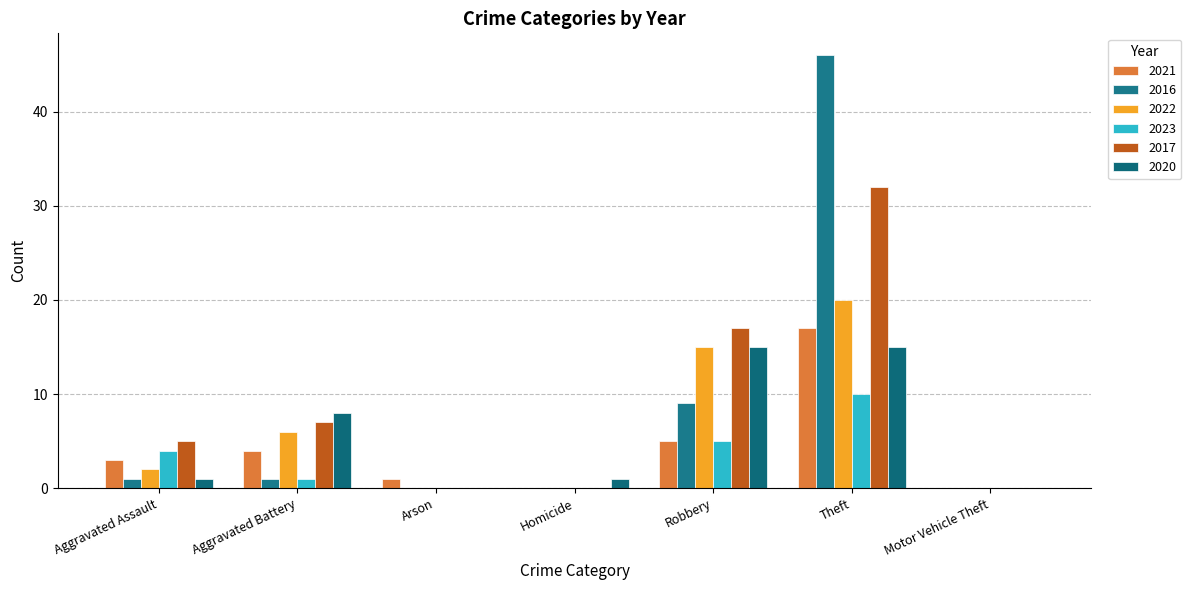

Are the bars horizontal?

No